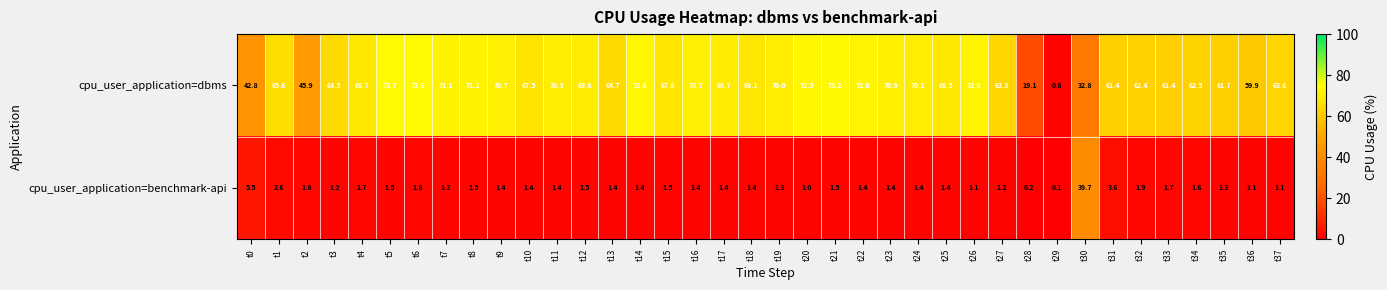

Which series has the largest range (max minus min)?

cpu_user_application=dbms